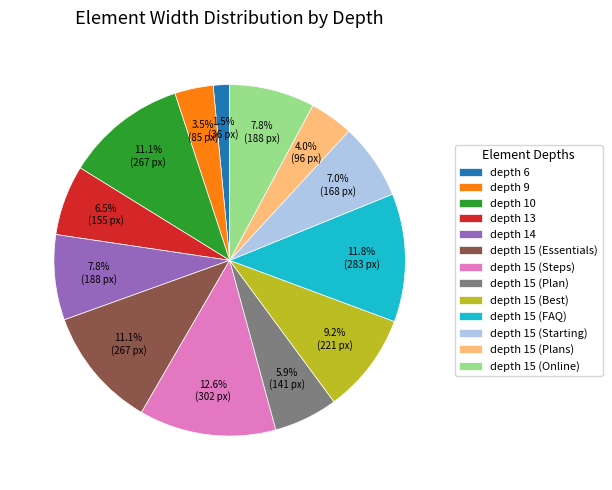

Between depth 15 (Best) and depth 15 (Plans), which is larger?

depth 15 (Best)